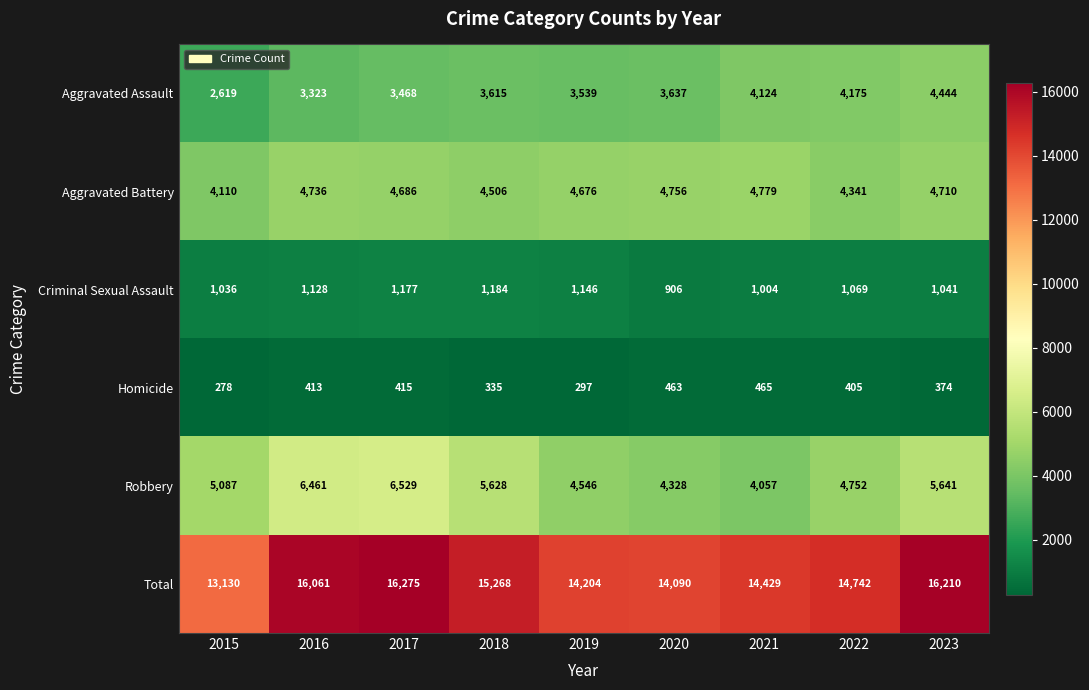

Is it true that Total equals 16061 at 2016?

True